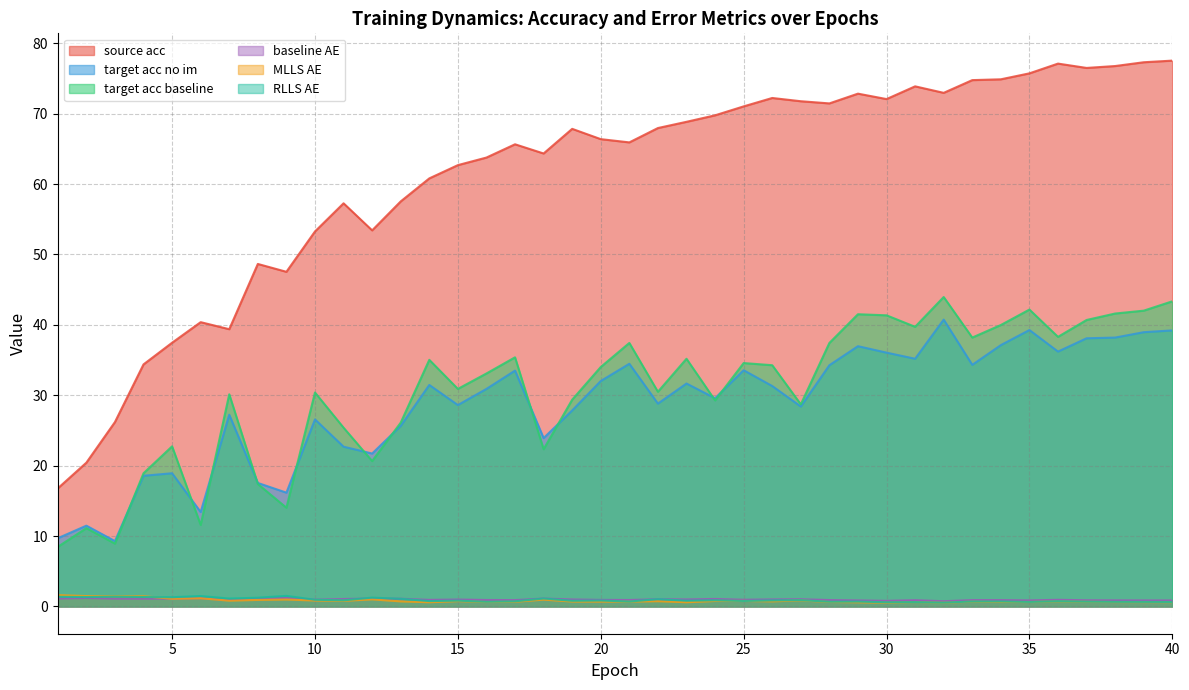

Reading left to right, transcribe all the data shown in this chart.

source_acc: 1=16.8	2=20.4	3=26.2	4=34.4	5=37.5	6=40.4	7=39.4	8=48.7	9=47.5	10=53.3	11=57.3	12=53.4	13=57.5	14=60.8	15=62.7	16=63.8	17=65.7	18=64.3	19=67.8	20=66.4	21=65.9	22=68.0	23=68.8	24=69.8	25=71.0	26=72.2	27=71.8	28=71.5	29=72.8	30=72.1	31=73.9	32=73.0	33=74.8	34=74.9	35=75.7	36=77.1	37=76.5	38=76.8	39=77.3	40=77.5
target_acc_no_im: 1=9.7	2=11.5	3=9.3	4=18.6	5=18.9	6=13.4	7=27.2	8=17.5	9=16.2	10=26.6	11=22.7	12=21.7	13=25.7	14=31.5	15=28.6	16=30.9	17=33.5	18=23.9	19=27.8	20=32.0	21=34.5	22=28.8	23=31.7	24=29.6	25=33.6	26=31.3	27=28.4	28=34.3	29=37.0	30=36.1	31=35.2	32=40.7	33=34.3	34=37.1	35=39.3	36=36.2	37=38.1	38=38.2	39=39.0	40=39.2
target_acc_baseline: 1=8.5	2=11.1	3=8.9	4=18.9	5=22.7	6=11.6	7=30.1	8=17.4	9=14.0	10=30.4	11=25.4	12=20.7	13=26.1	14=35.0	15=30.9	16=33.1	17=35.4	18=22.3	19=29.4	20=34.0	21=37.4	22=30.5	23=35.2	24=29.3	25=34.6	26=34.3	27=28.7	28=37.4	29=41.5	30=41.4	31=39.7	32=44.0	33=38.2	34=40.0	35=42.2	36=38.3	37=40.7	38=41.6	39=42.0	40=43.3
baseline_AE: 1=1.1	2=1.2	3=1.1	4=1.1	5=1.1	6=1.2	7=0.9	8=1.1	9=1.2	10=1.0	11=1.1	12=1.1	13=1.1	14=0.9	15=1.0	16=0.9	17=0.9	18=1.1	19=1.0	20=0.9	21=0.9	22=1.0	23=1.0	24=1.1	25=0.9	26=1.0	27=1.0	28=0.9	29=0.9	30=0.8	31=0.9	32=0.7	33=0.9	34=0.9	35=0.9	36=0.9	37=0.9	38=0.9	39=0.9	40=0.9
MLLS_AE: 1=1.6	2=1.5	3=1.4	4=1.5	5=1.1	6=1.2	7=0.8	8=0.9	9=1.0	10=0.8	11=0.8	12=1.0	13=0.7	14=0.6	15=0.8	16=0.6	17=0.7	18=1.0	19=0.7	20=0.7	21=0.7	22=0.7	23=0.6	24=0.8	25=0.8	26=0.7	27=0.9	28=0.6	29=0.6	30=0.5	31=0.6	32=0.5	33=0.7	34=0.6	35=0.6	36=0.7	37=0.7	38=0.6	39=0.6	40=0.6
RLLS_AE: 1=1.4	2=1.3	3=1.4	4=1.3	5=1.3	6=1.5	7=1.1	8=1.2	9=1.5	10=0.9	11=0.9	12=1.3	13=1.1	14=0.8	15=0.8	16=0.7	17=0.7	18=1.1	19=0.8	20=0.8	21=0.7	22=1.0	23=0.8	24=0.9	25=0.8	26=0.9	27=0.9	28=0.7	29=0.7	30=0.6	31=0.6	32=0.5	33=0.7	34=0.7	35=0.6	36=0.7	37=0.7	38=0.7	39=0.6	40=0.6